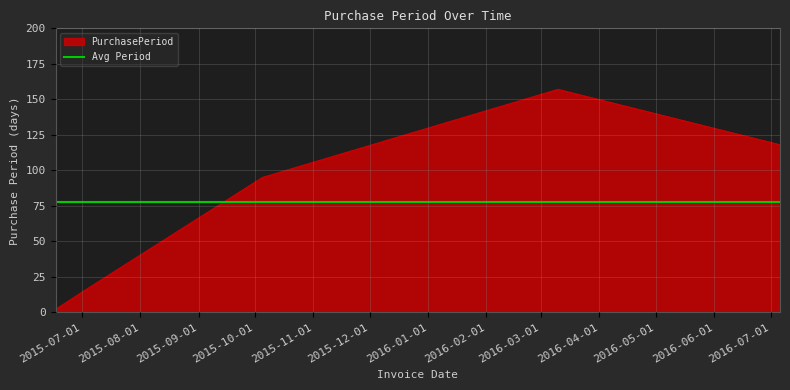

Which label corresponds to the largest value in the chart?

2016-03-10